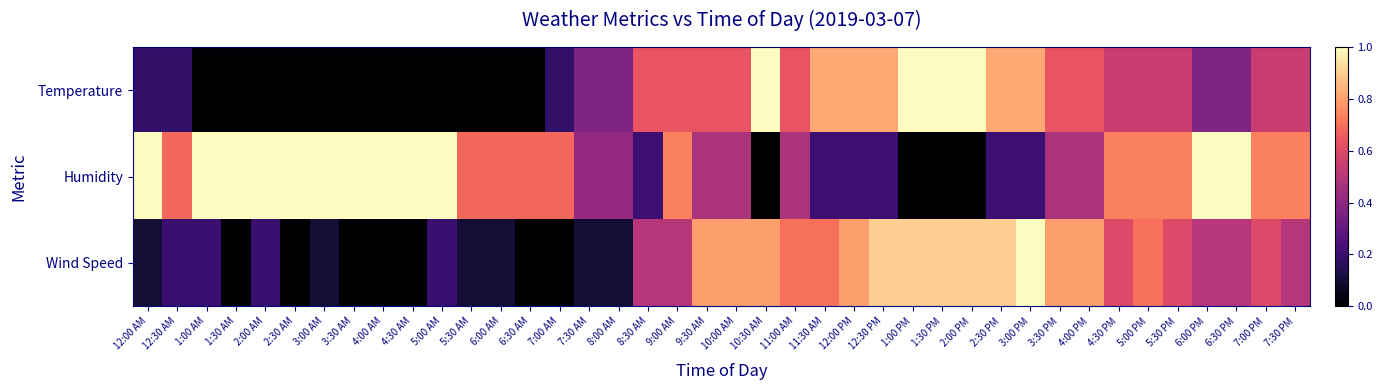

Between 2:00 PM and 7:00 PM, which series saw the biggest shift?

Humidity